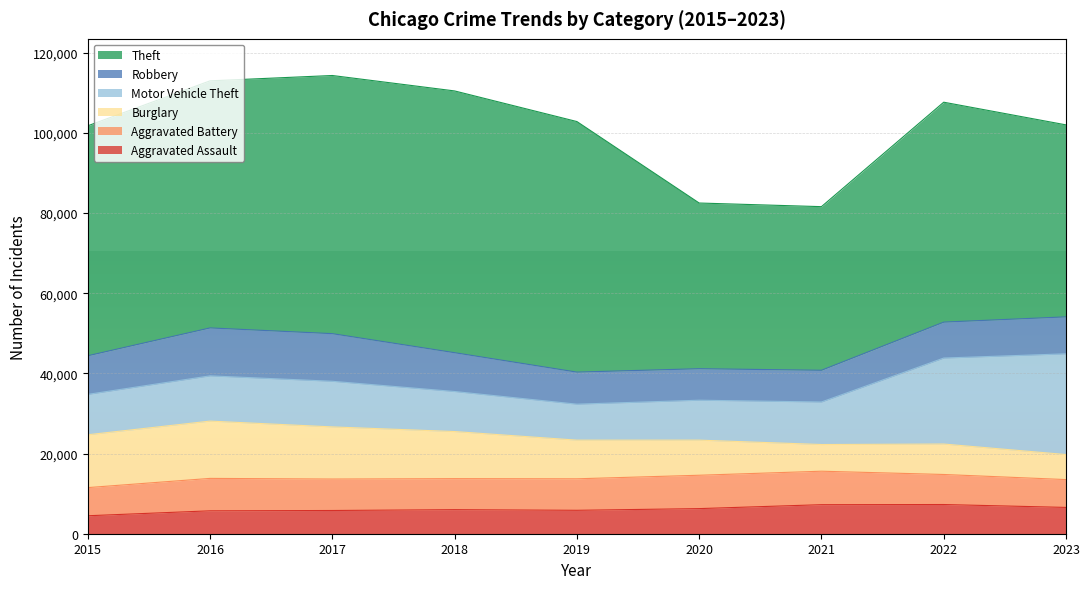

In Aggravated Battery, how many points are higher than both neighbors (excluding endpoints)?

2